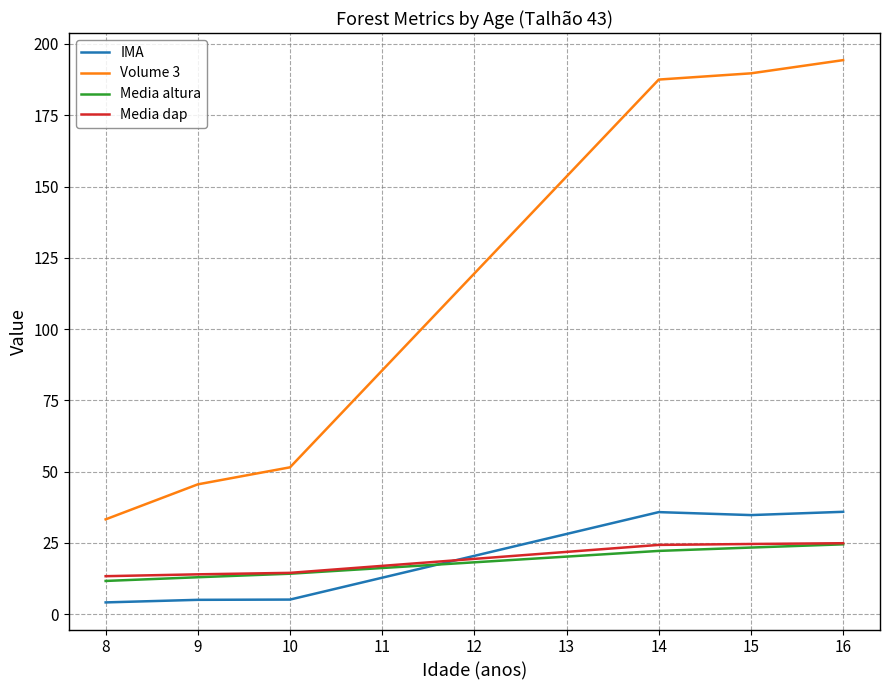

The value of Media dap at 14 is 9.4. True or false?

False